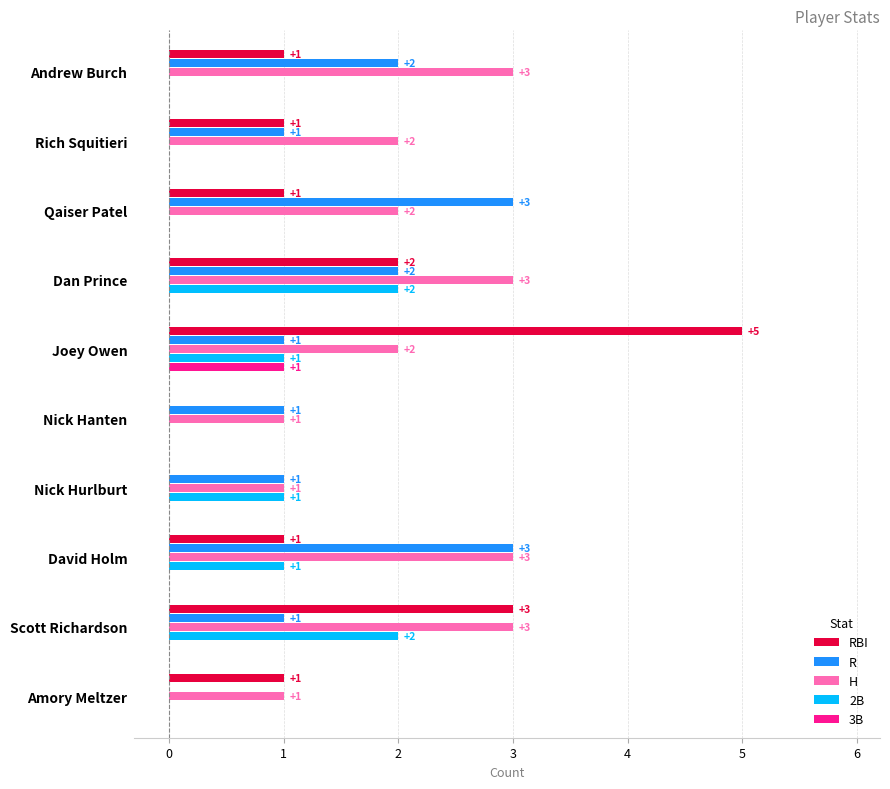

What is the maximum value for RBI?

5